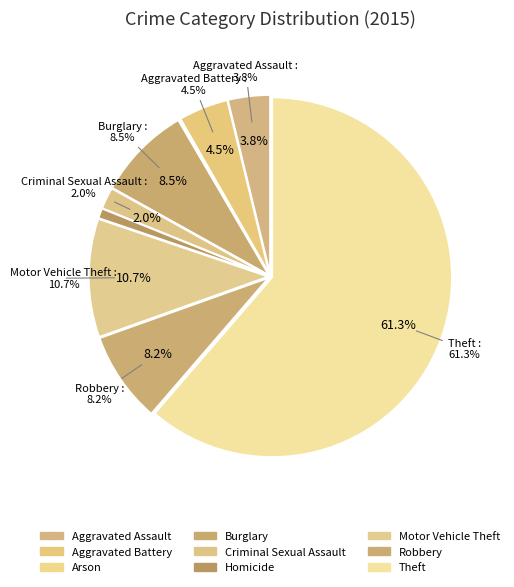

To the nearest percent, what is the difference between the Aggravated Assault and Motor Vehicle Theft slice percentages?

7%